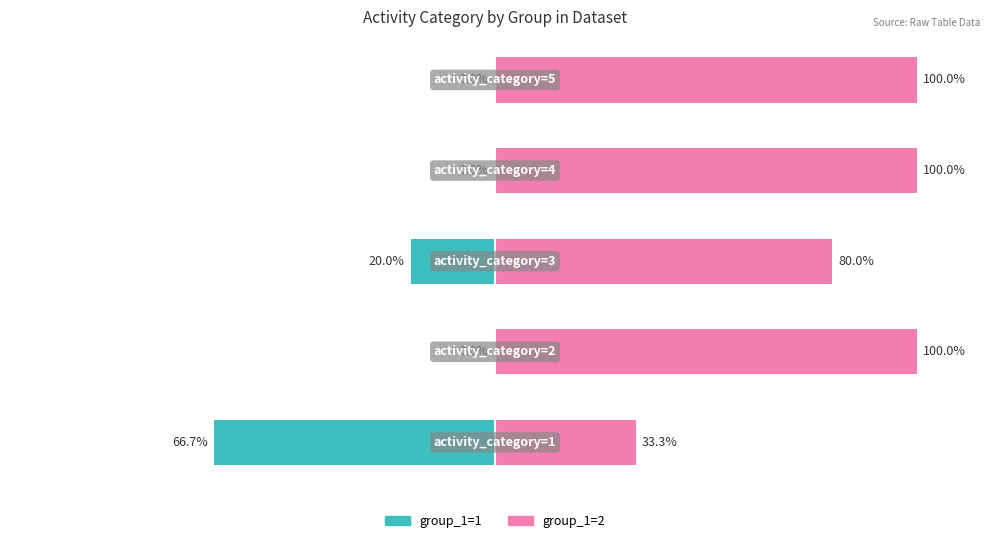

Which series has the largest total across all categories?

group_1=2